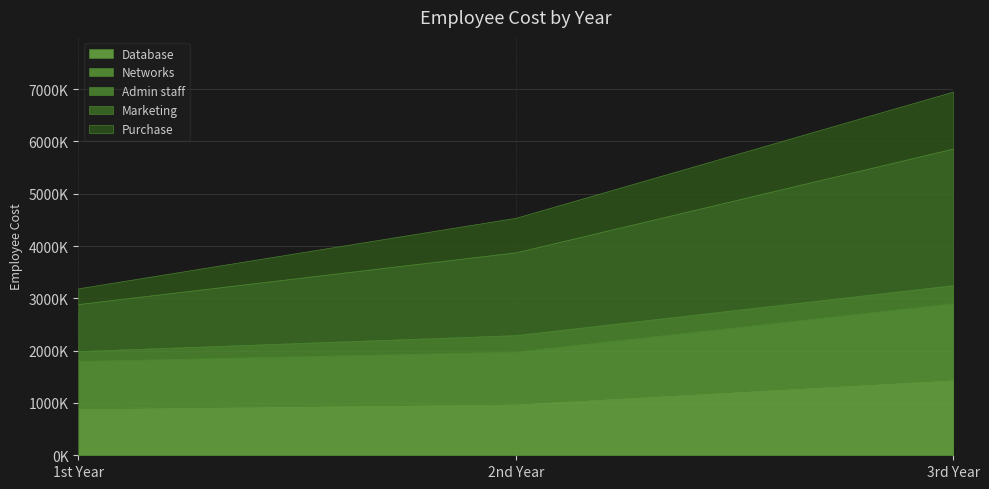

Does the chart display data point markers on the line(s)?

No